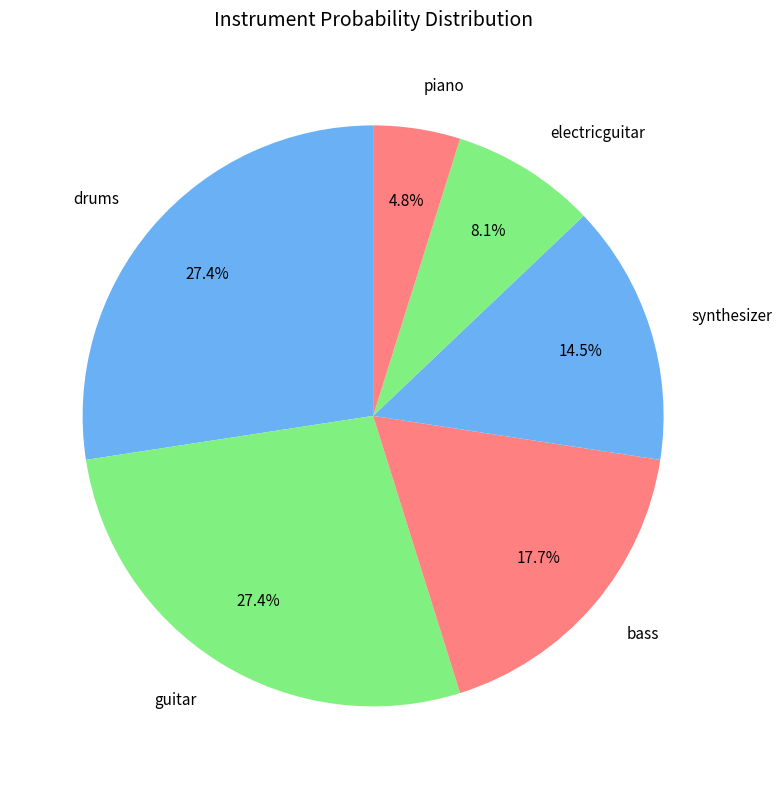

How much of the chart is everything except drums?

72.6%